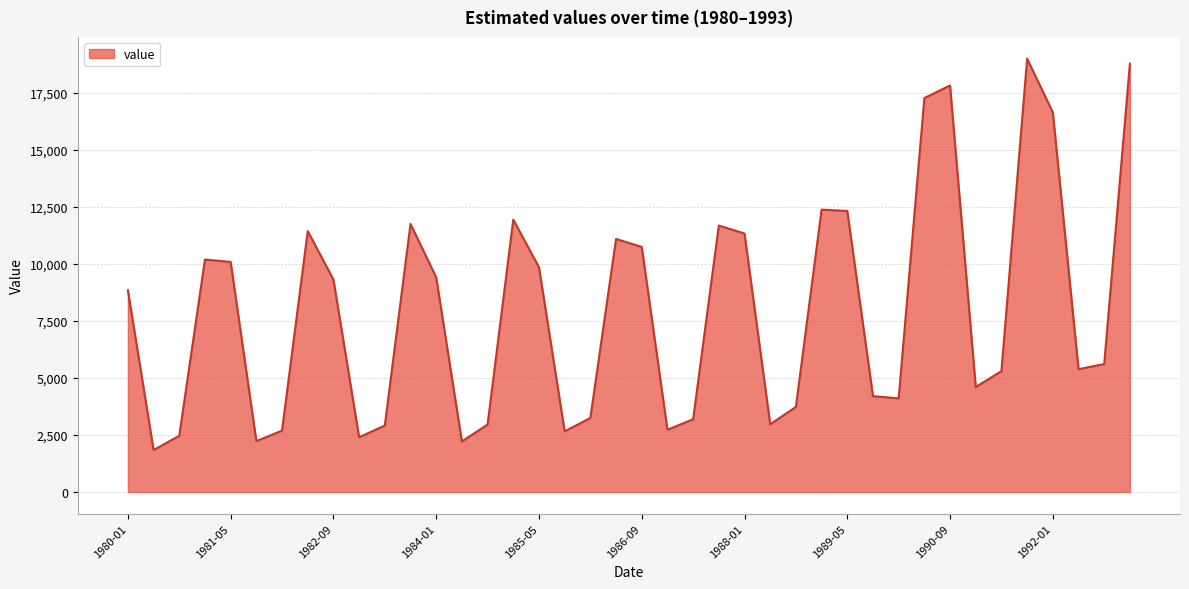

What is the minimum value shown in the chart?

1840